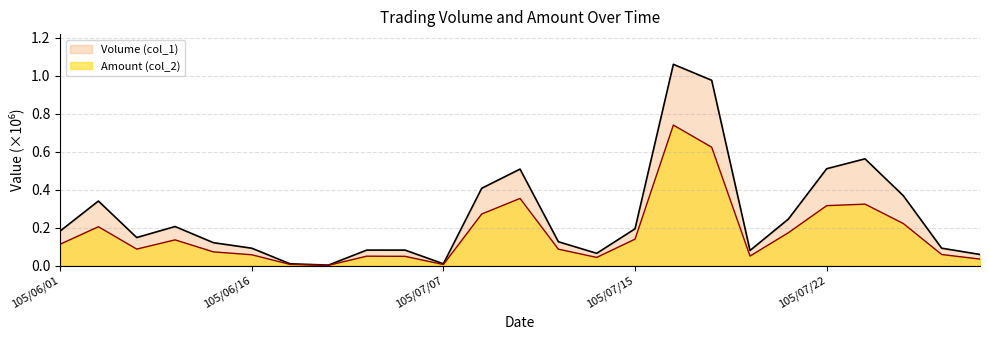

True or false: Amount (col_2) and Volume (col_1) cross at least once.

False